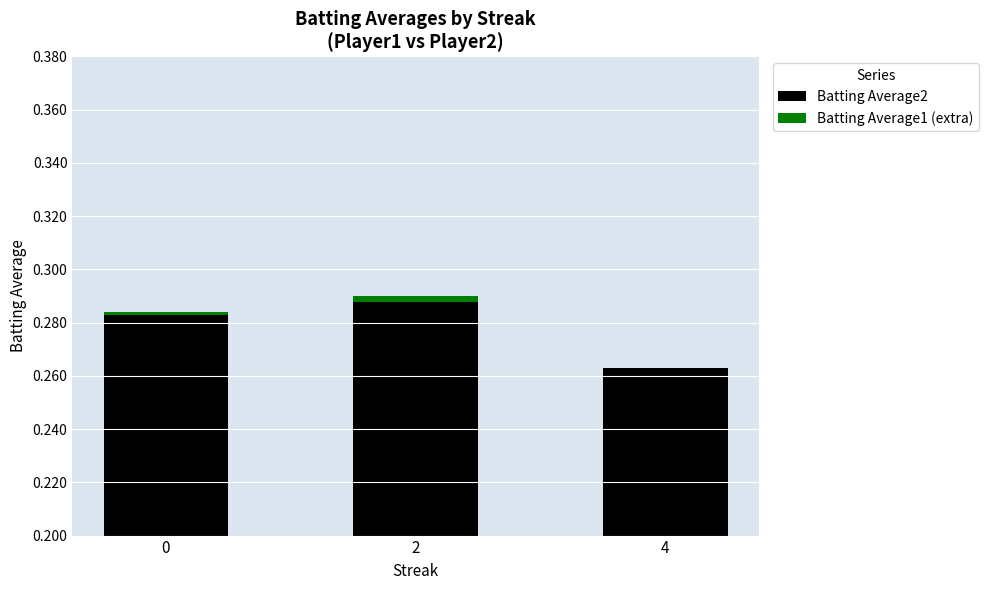

The value of Batting Average2 at 4 is 0.4. True or false?

False